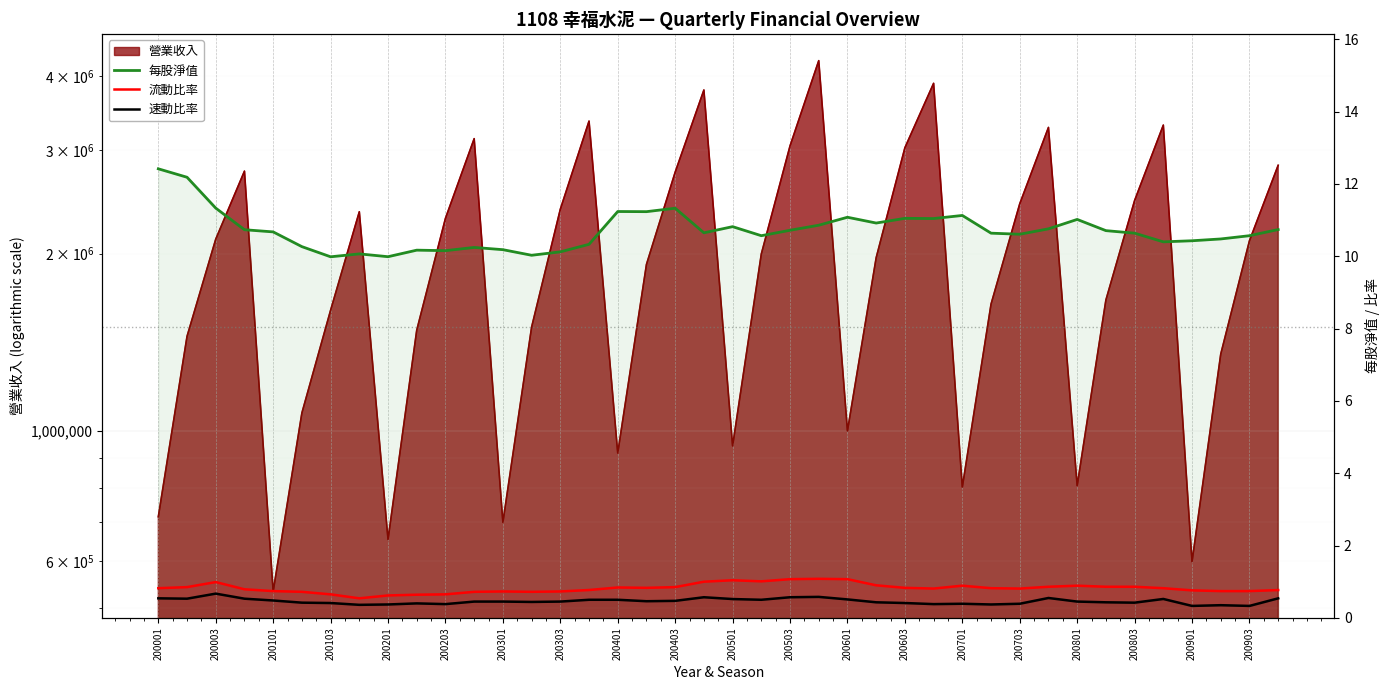

Reading right to left, transcribe all the data shown in this chart.

每股淨值: 10.7	10.6	10.5	10.4	10.4	10.6	10.7	11.0	10.8	10.6	10.6	11.1	11.0	11.1	10.9	11.1	10.9	10.7	10.6	10.8	10.7	11.3	11.2	11.2	10.3	10.1	10.0	10.2	10.2	10.2	10.2	10.0	10.1	10.0	10.3	10.7	10.7	11.3	12.2	12.4
流動比率: 0.8	0.7	0.7	0.8	0.8	0.9	0.9	0.9	0.9	0.8	0.8	0.9	0.8	0.8	0.9	1.1	1.1	1.1	1.0	1.0	1.0	0.8	0.8	0.8	0.8	0.7	0.7	0.7	0.7	0.7	0.6	0.6	0.5	0.7	0.7	0.7	0.8	1.0	0.8	0.8
速動比率: 0.5	0.3	0.3	0.3	0.5	0.4	0.4	0.5	0.5	0.4	0.4	0.4	0.4	0.4	0.4	0.5	0.6	0.6	0.5	0.5	0.6	0.5	0.5	0.5	0.5	0.5	0.4	0.5	0.5	0.4	0.4	0.4	0.4	0.4	0.4	0.5	0.5	0.7	0.5	0.5